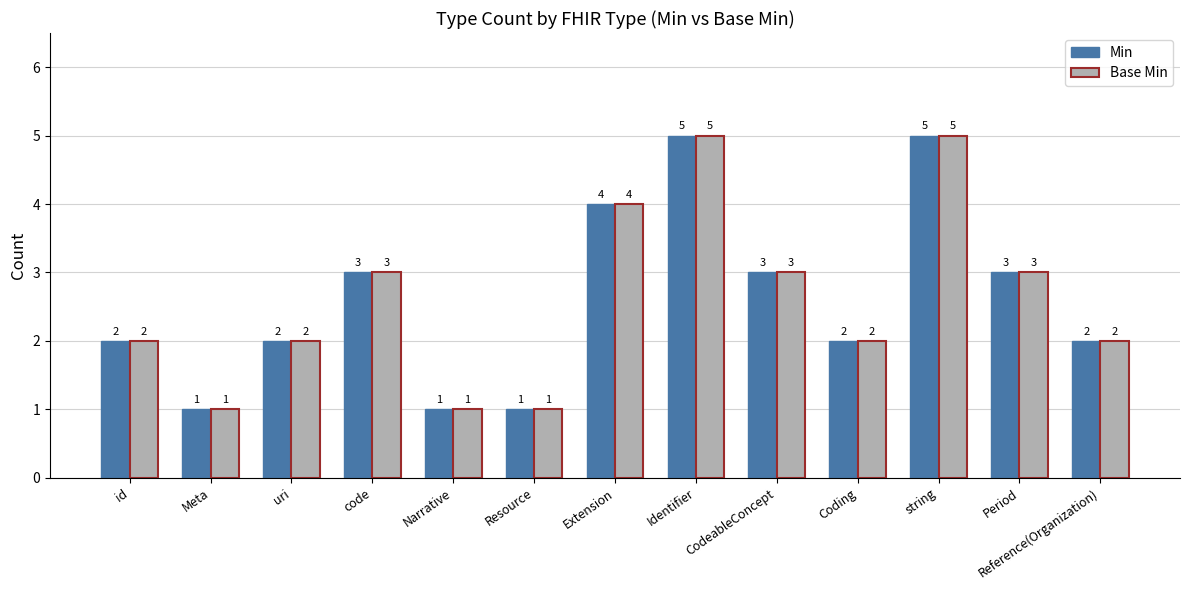

What is the minimum value shown in the chart?

1